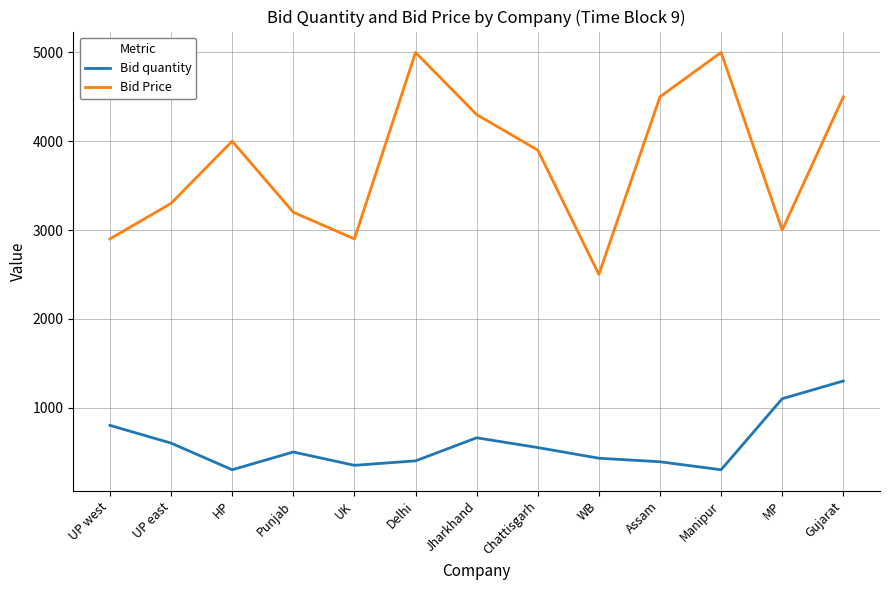

Which series has the largest total across all categories?

Bid Price